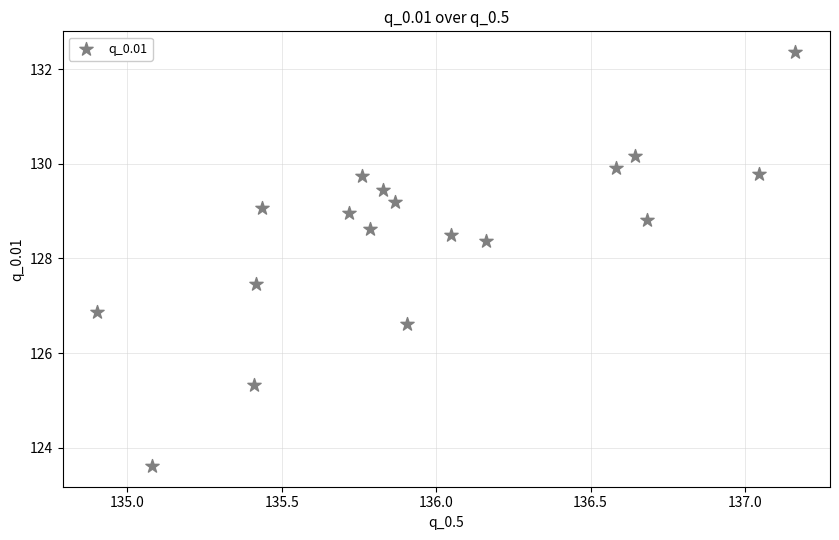

What is the range of X values (max minus min)?

2.3